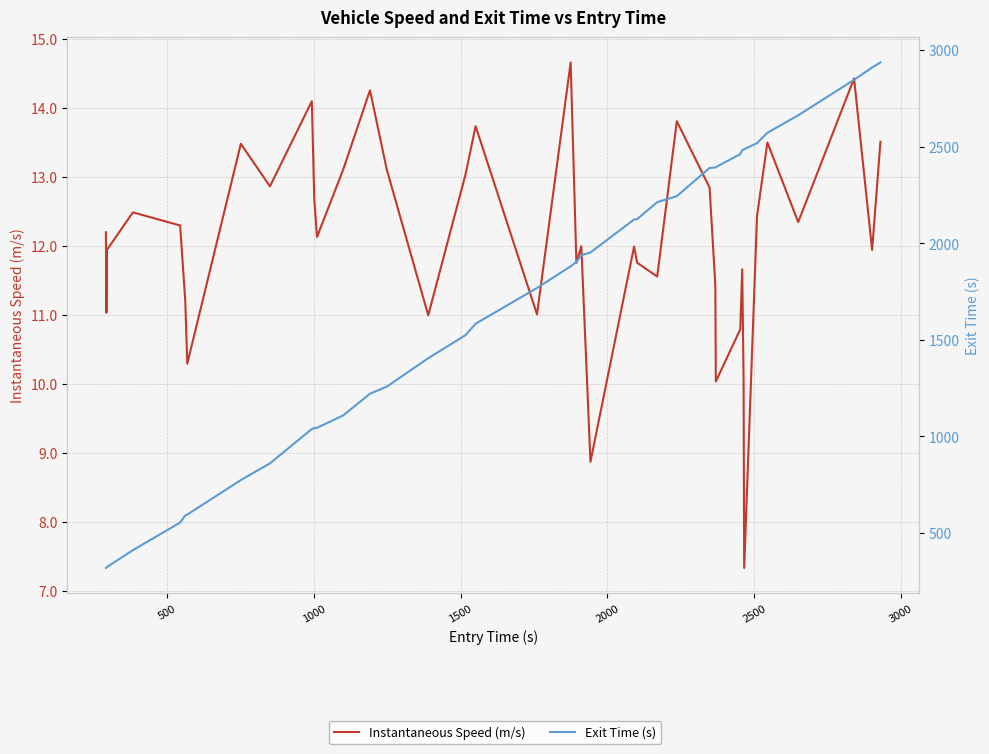

What is the maximum value shown in the chart?

2936.9